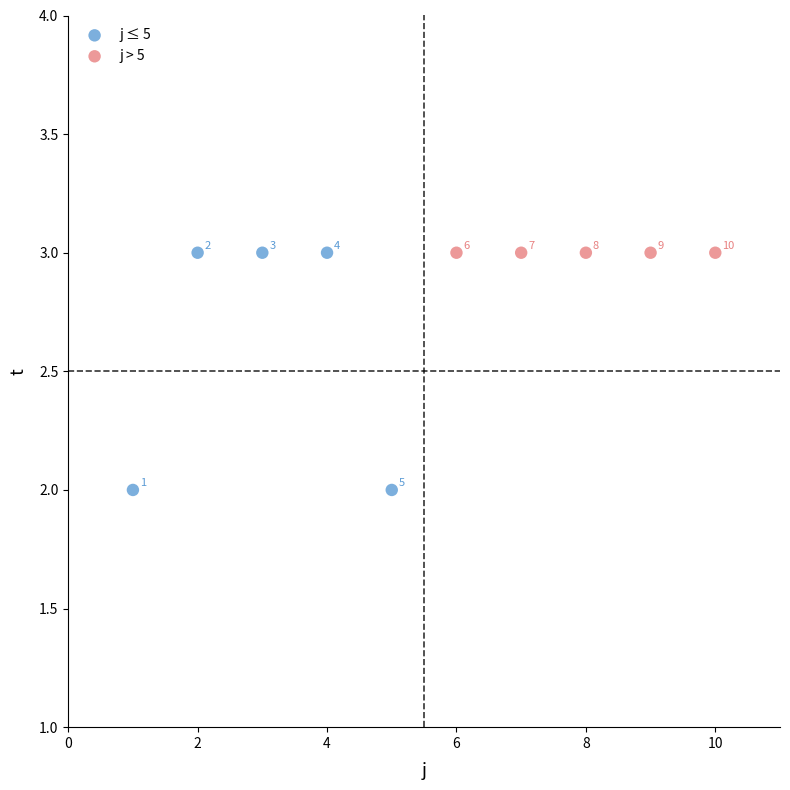

Which series reaches the minimum Y coordinate?

j ≤ 5